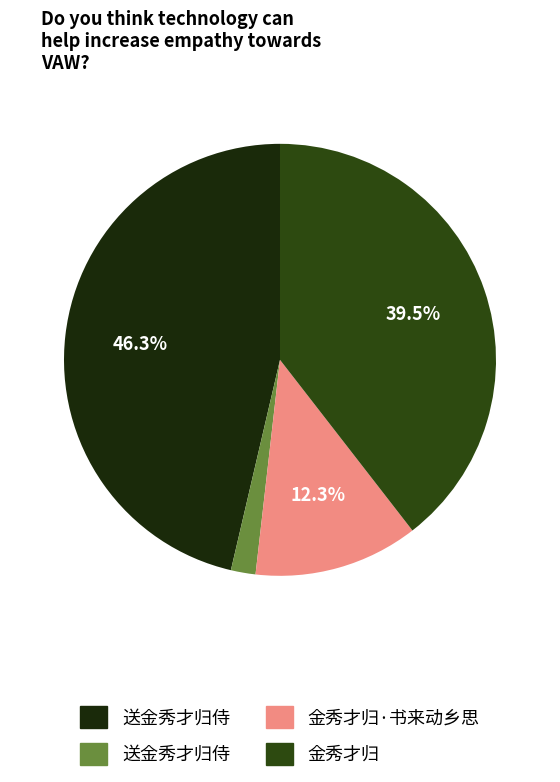

How many slices are in this pie chart?

4